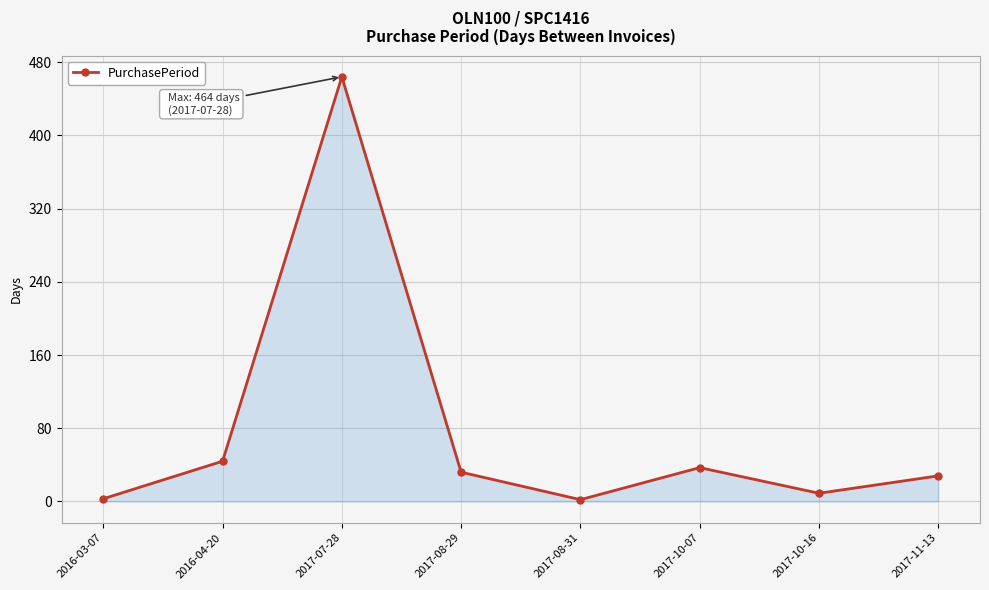

The value at 2016-04-20 is 66. True or false?

False